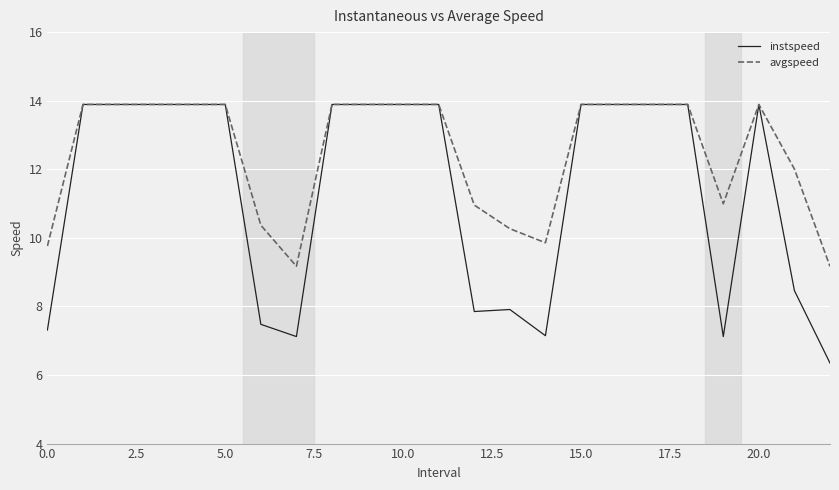

What is the minimum value for avgspeed?

9.2